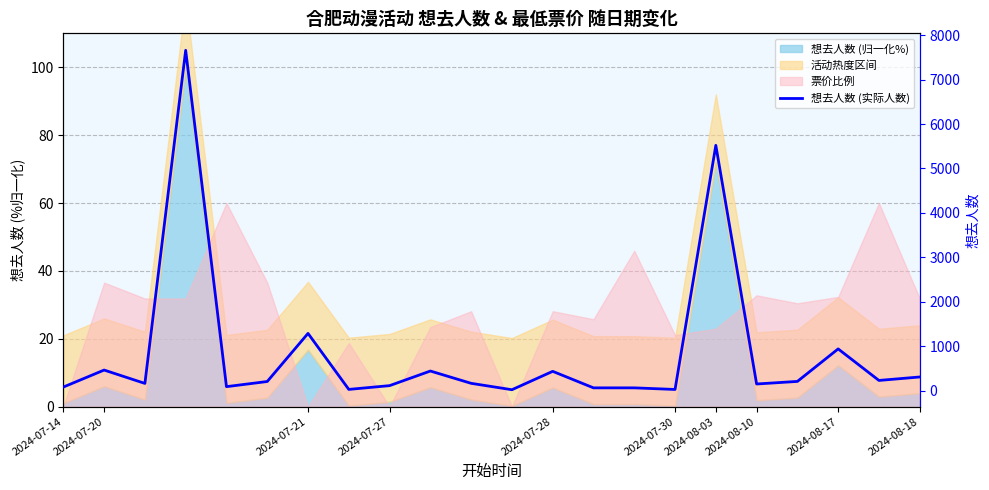

What is the difference between the maximum and minimum values?

7643